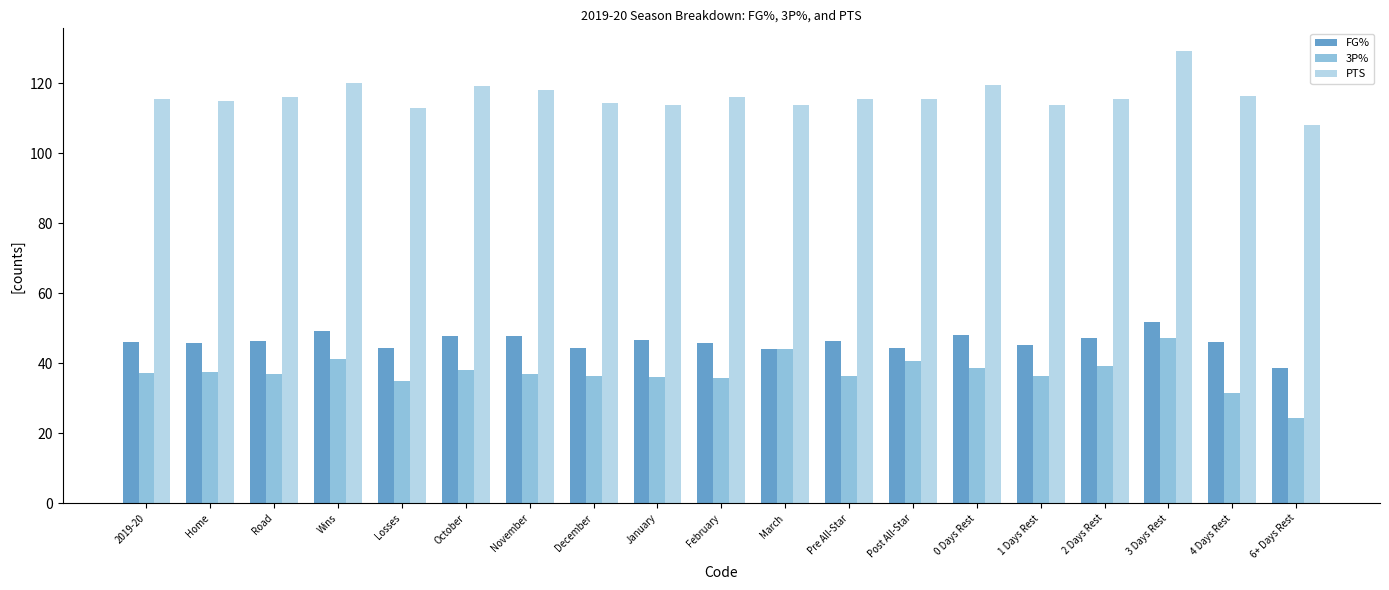

What is the total value across all series at December?

195.2